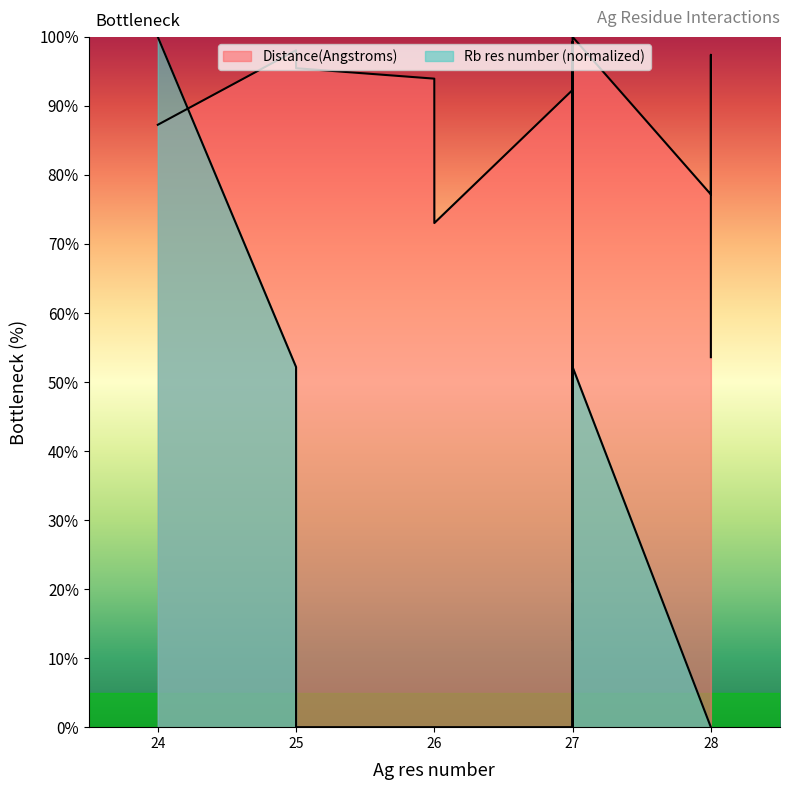

What is the sum of the Rb res number values at 24 and 27?

100.0